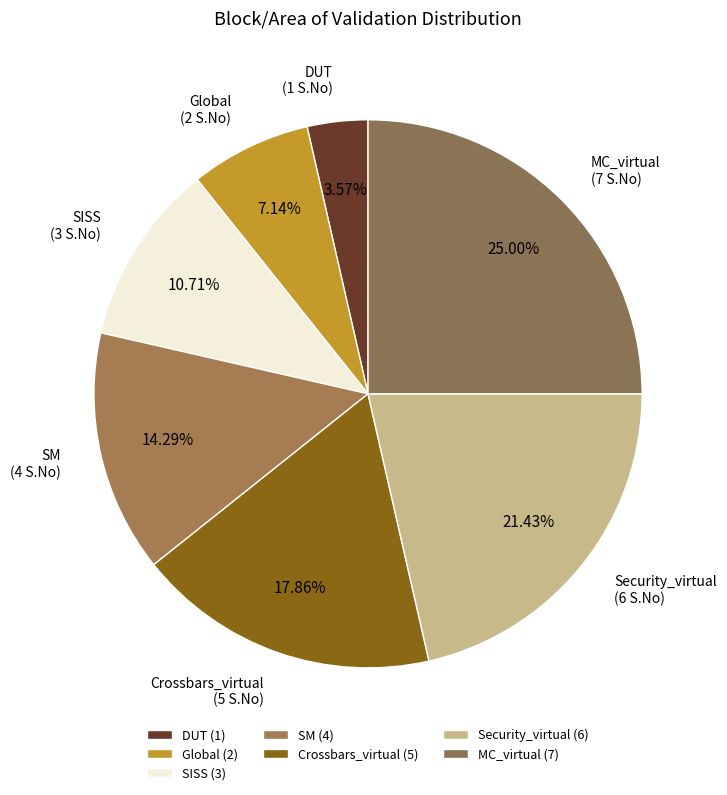

Combined, what portion of the pie is Global and SISS?

17.9%